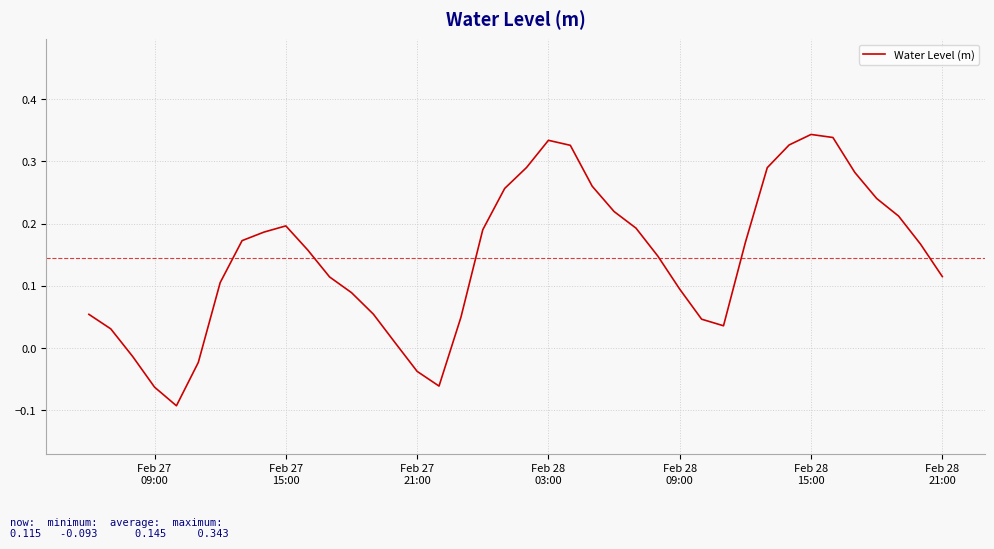

What is the difference between the maximum and minimum values?

0.4